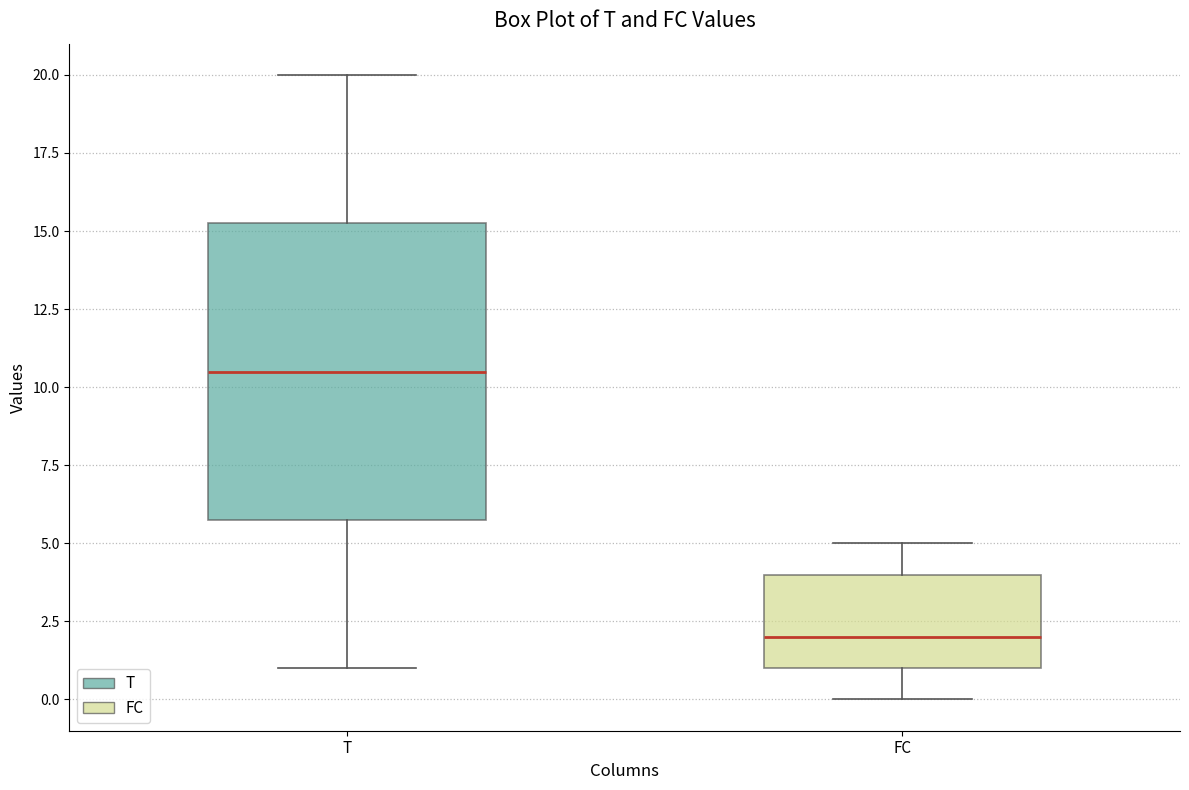

Where does the lower whisker of the box for FC end on the y-axis? The values are not printed on the chart, so give them approximately, as read against the axis.

0.0